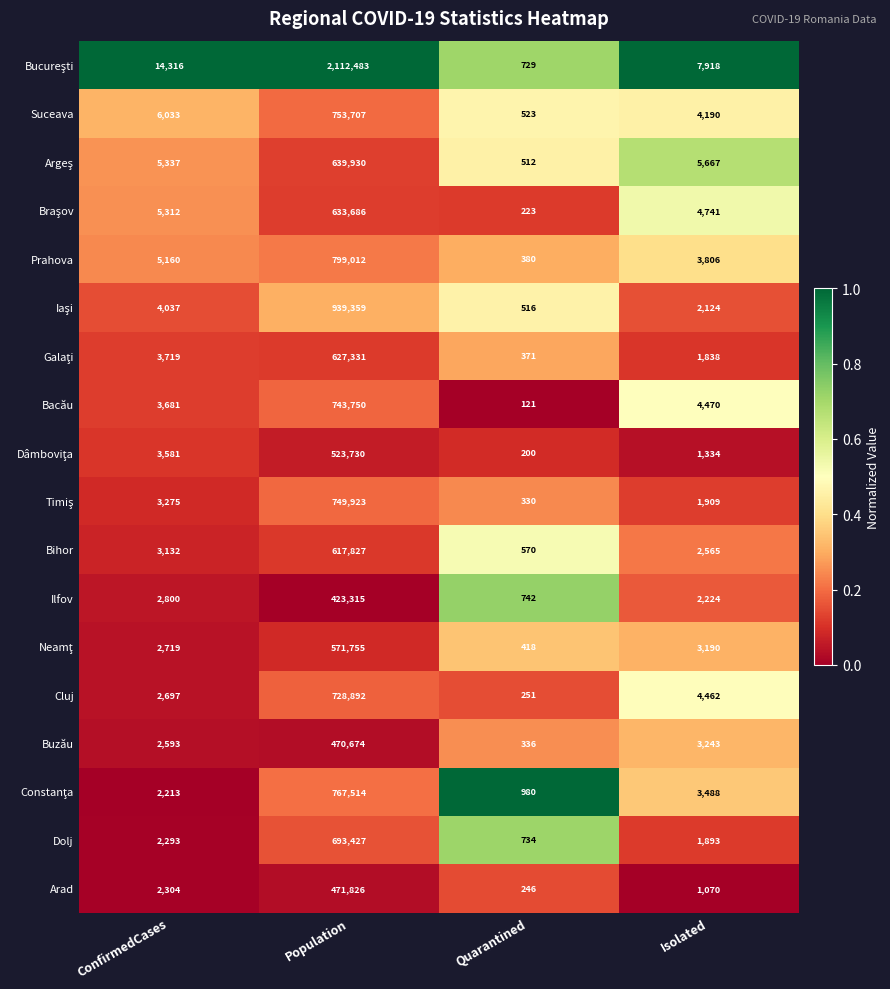

What is the spread (max minus min) of values at Isolated?

6848